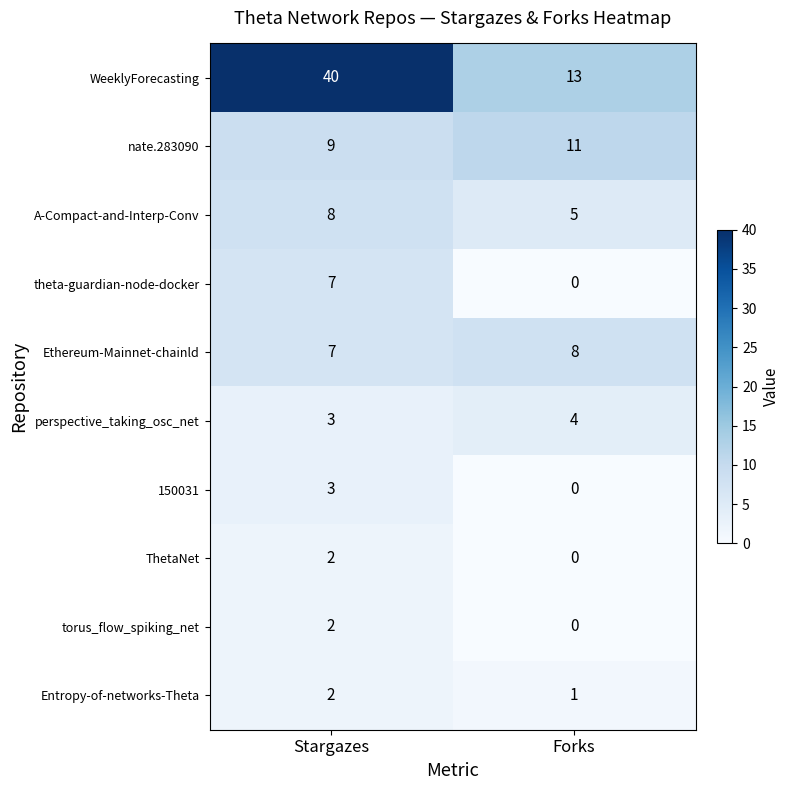

What is the difference between the maximum and minimum values in the 150031 series?

3